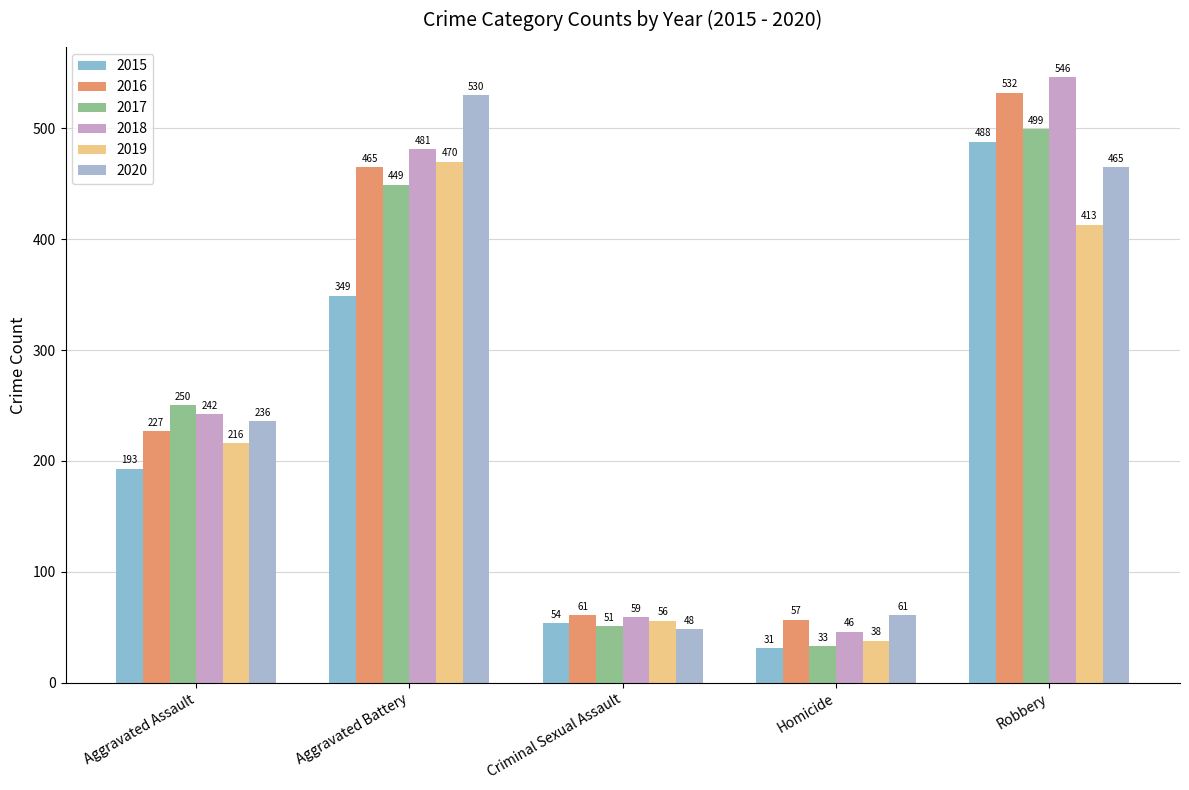

Which category has the highest value across all series?

Robbery